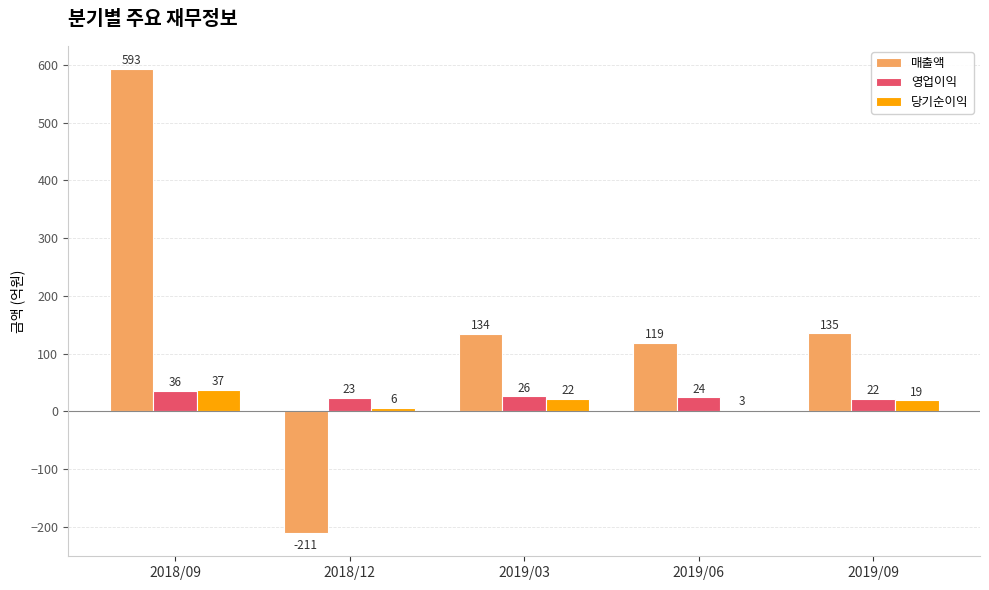

What is the difference between the second highest and second lowest values in the 당기순이익 series?

16